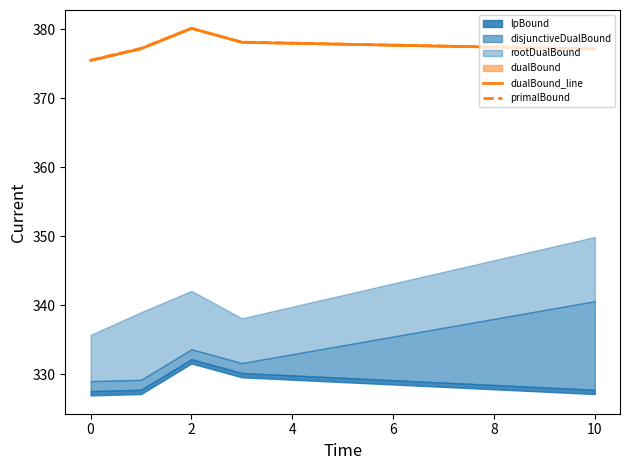

At which category does primalBound reach its first local peak?

2